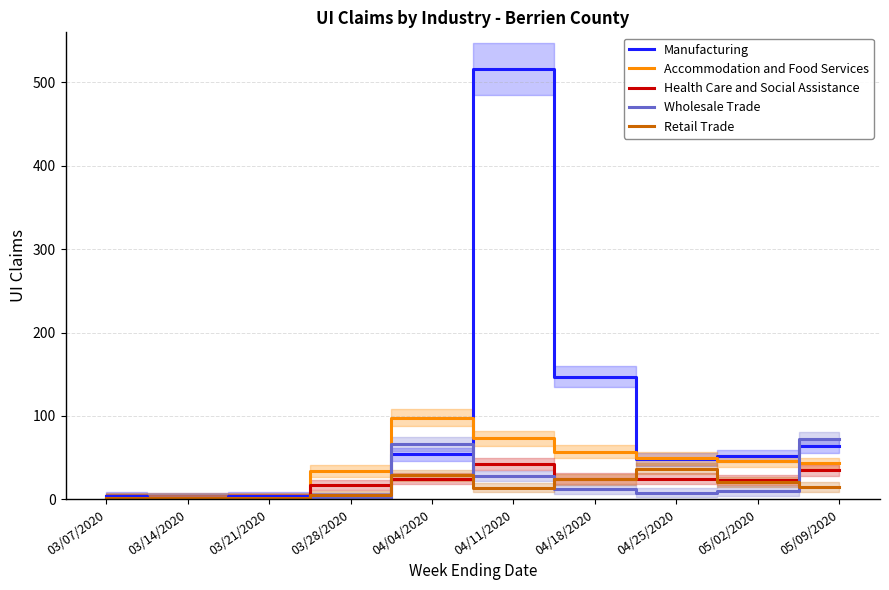

Which has a higher value, 05/02/2020 or 04/18/2020?

04/18/2020